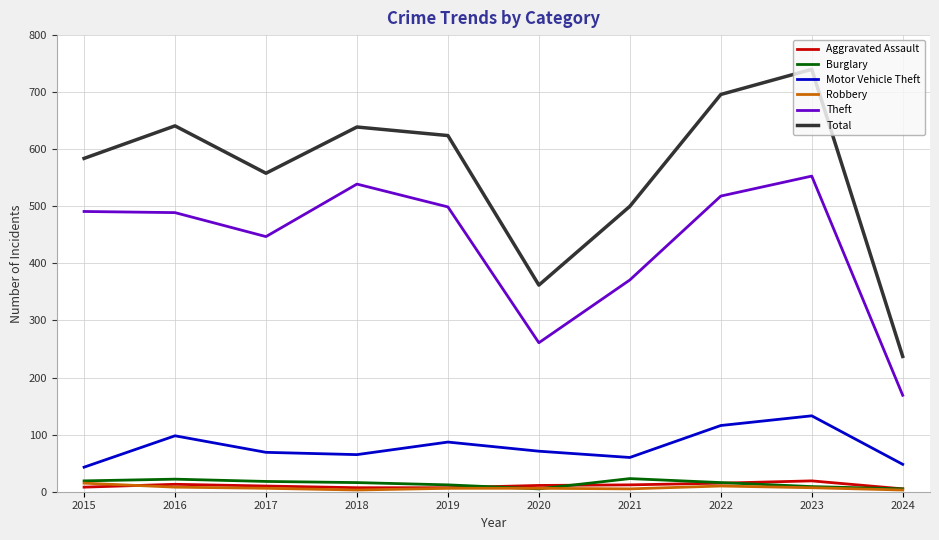

Does the chart have visible grid lines?

Yes